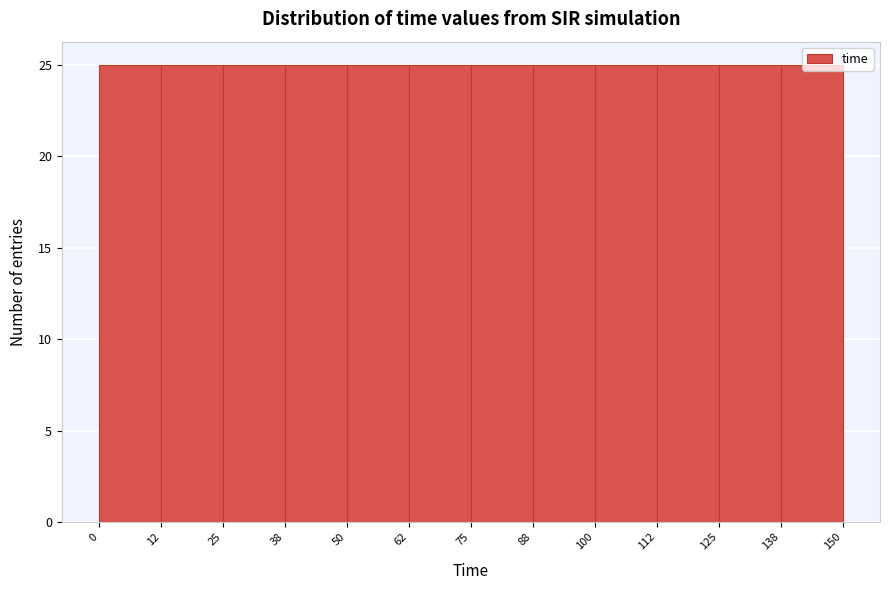

Reading left to right, transcribe this chart: for each bar, give the range it covers on the x-axis and its height. The values are not printed on the chart, so give them approximately, as read against the axis.

0 to 12: 25
12 to 25: 25
25 to 38: 25
38 to 50: 25
50 to 62: 25
62 to 75: 25
75 to 88: 25
88 to 100: 25
100 to 112: 25
112 to 125: 25
125 to 138: 25
138 to 150: 25